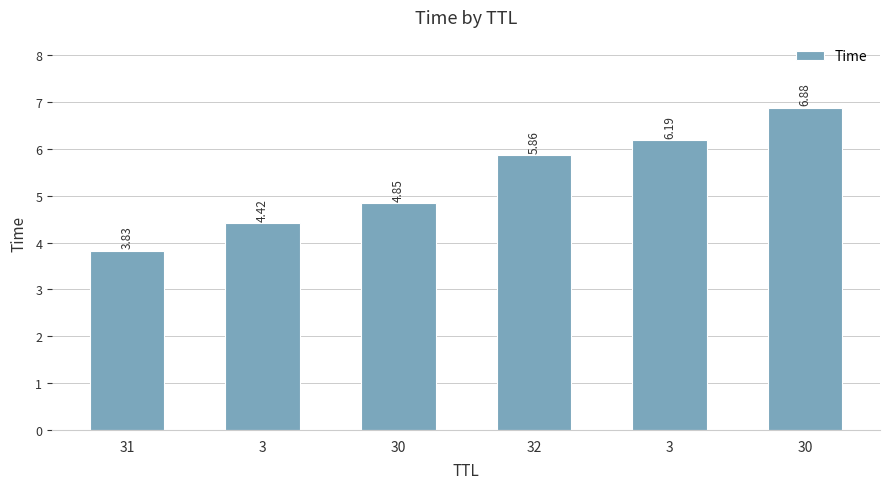

Reading left to right, transcribe all the data shown in this chart.

3.8	4.4	4.8	5.9	6.2	6.9